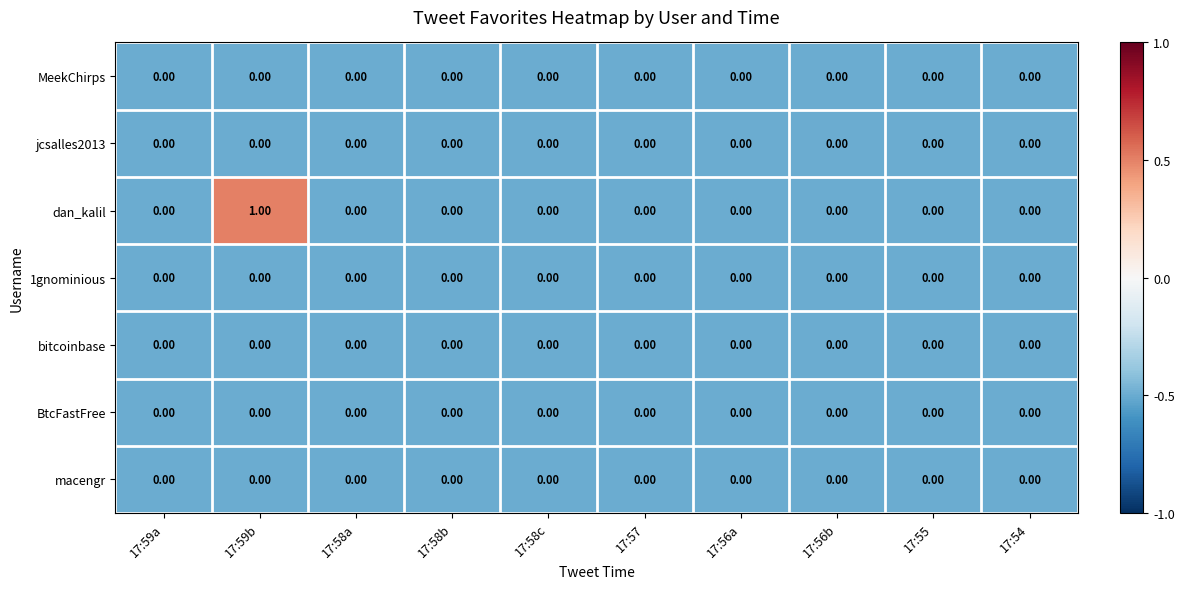

At which category is the sum across all series the highest?

17:59b